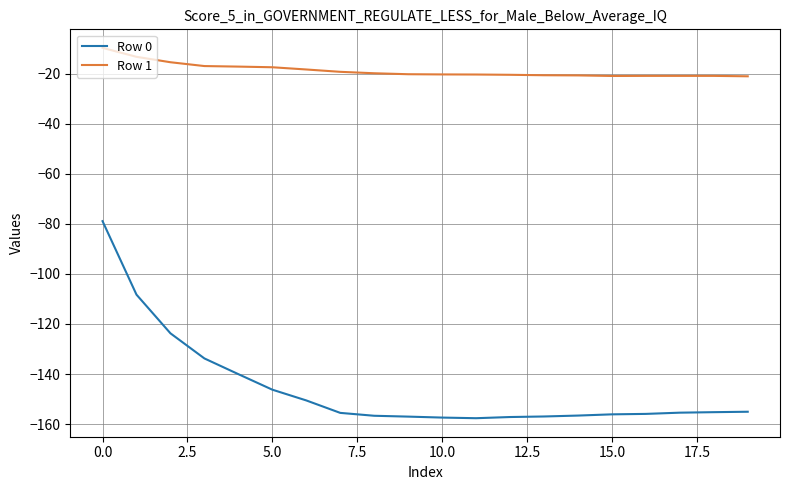

Which series has the largest total across all categories?

Row 1